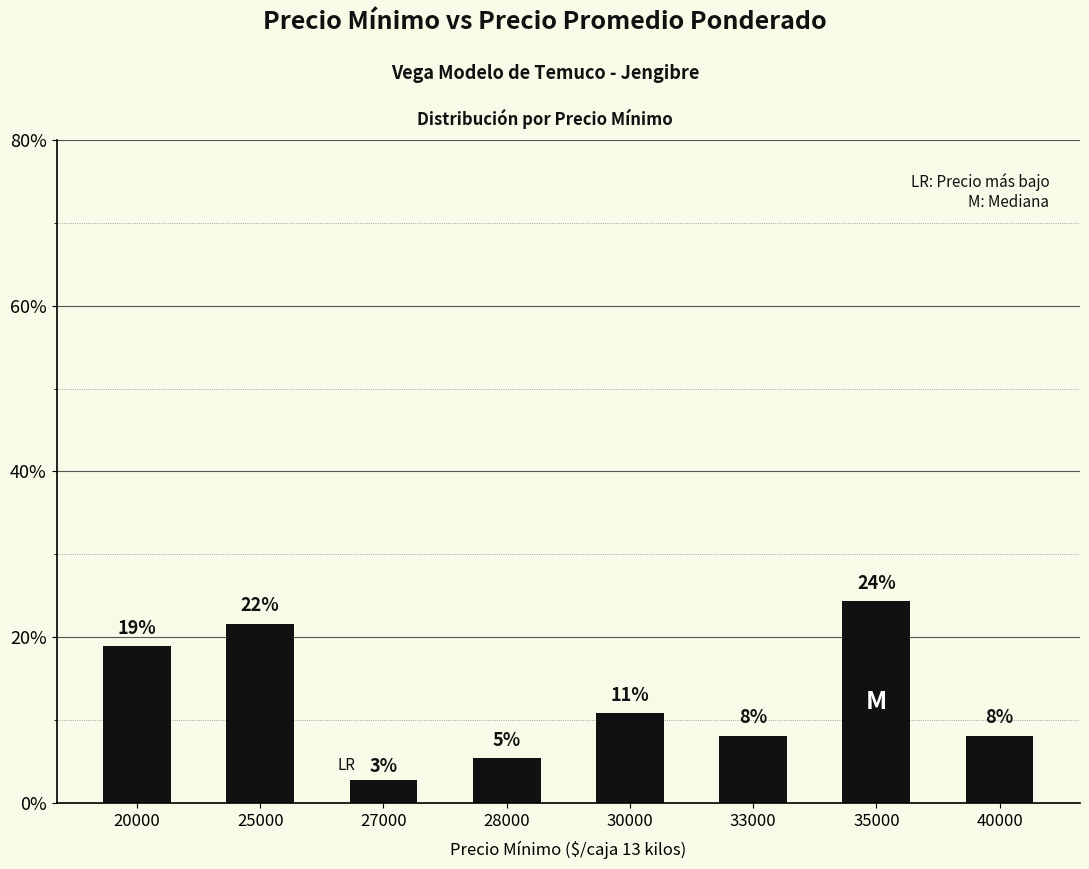

The value at 27000 is 4.2. True or false?

False